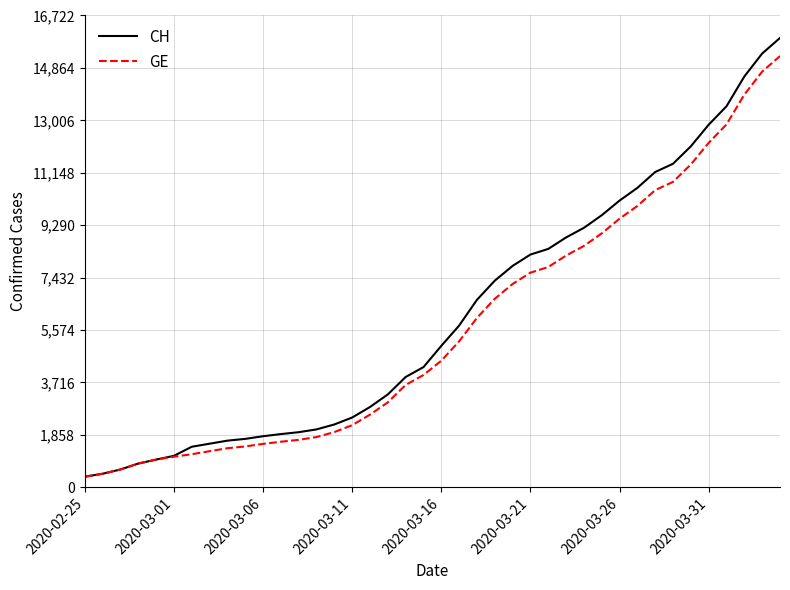

What is the greatest value displayed?

15926